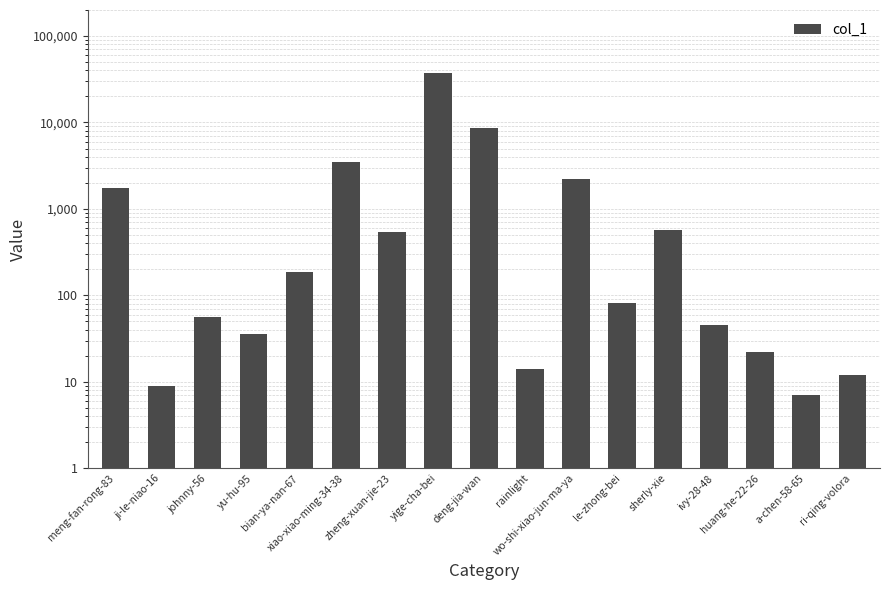

Where does the data first go above 81?

meng-fan-rong-83